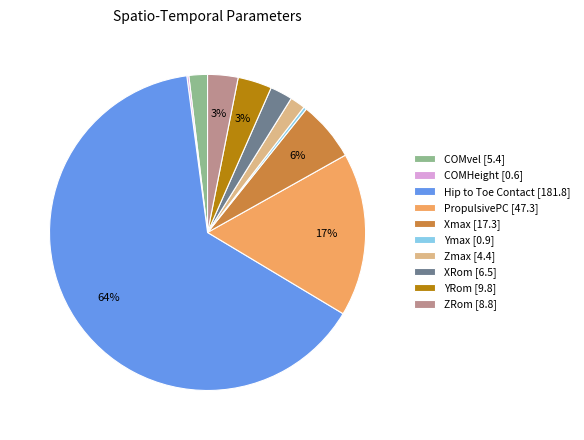

What percentage is the ZRom slice, to the nearest percent?

3%